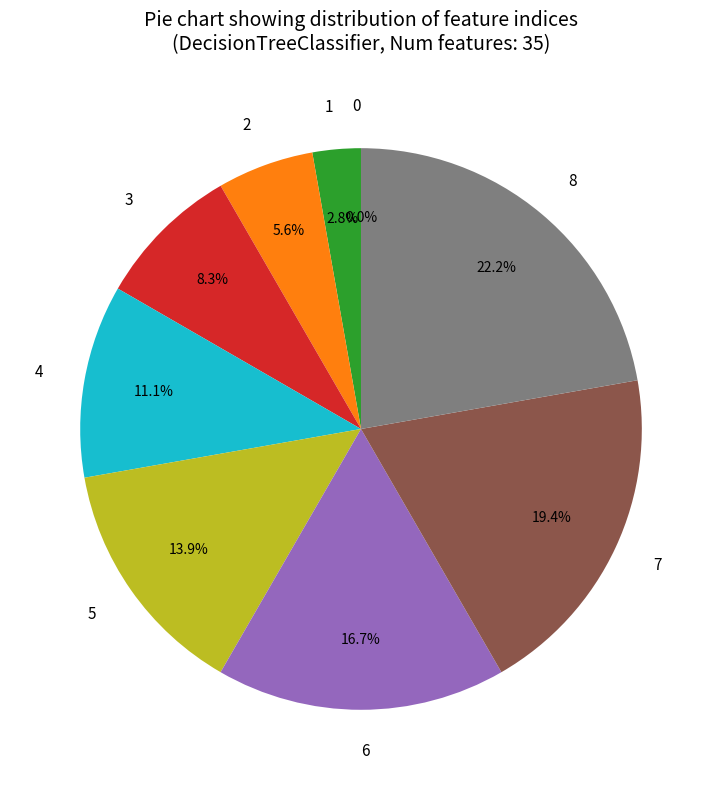

Which category has the biggest portion of the pie?

8